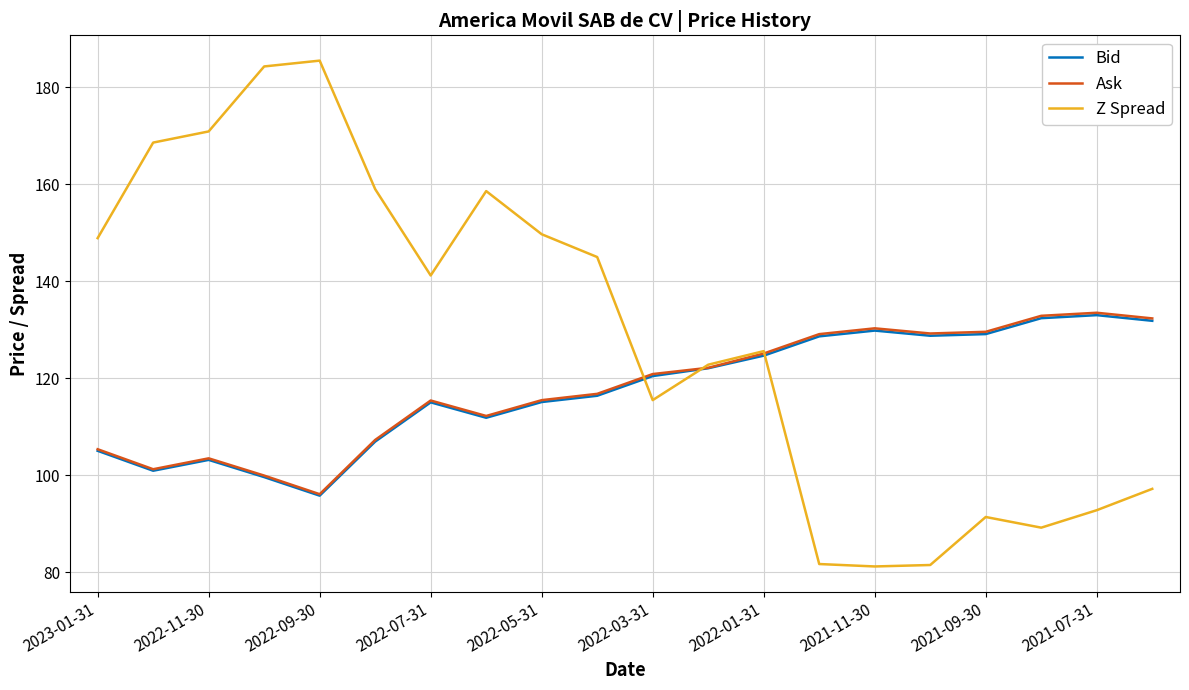

What is the greatest value displayed?

185.5